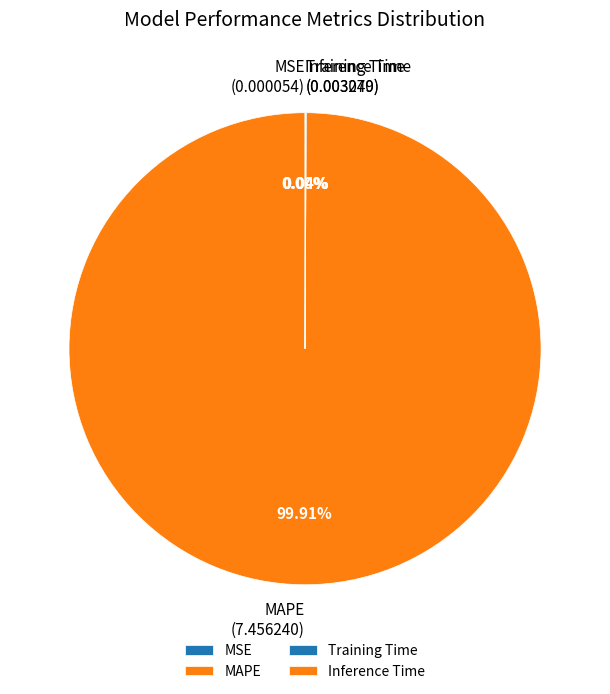

Which category has the biggest portion of the pie?

MAPE